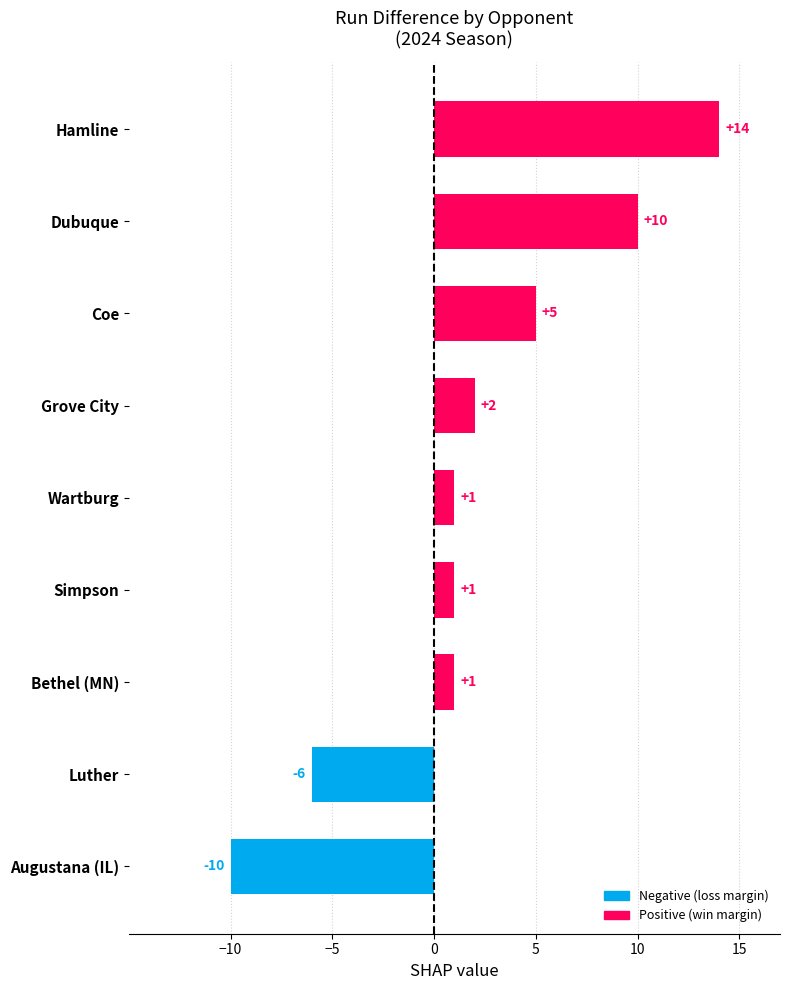

The value at Dubuque is 10. True or false?

True